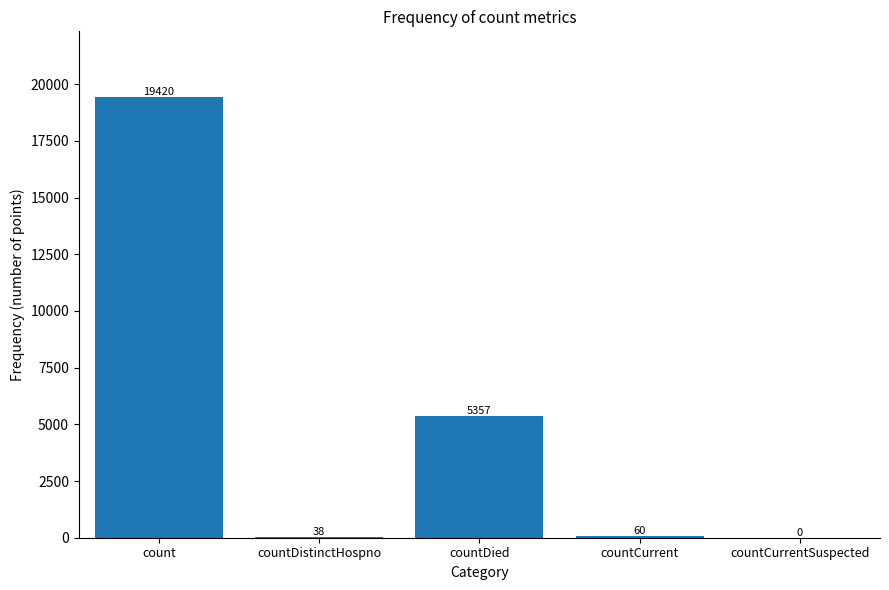

What is the sum of the values at countDistinctHospno and countCurrent?

98